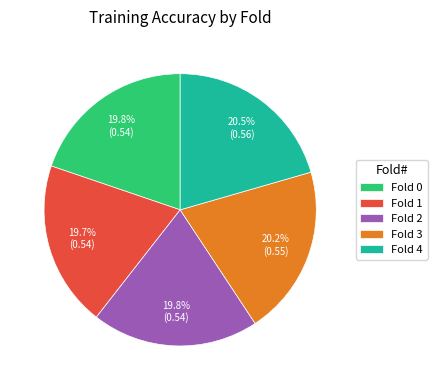

Between Fold 1 and Fold 3, which is larger?

Fold 3